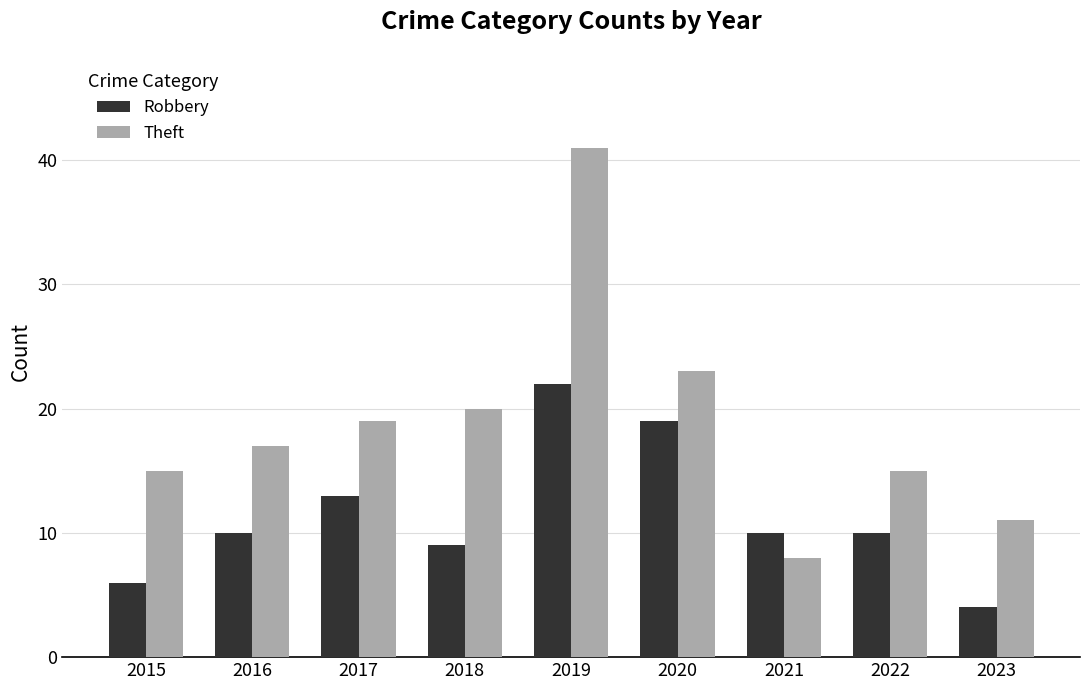

Which series has the largest total across all categories?

Theft